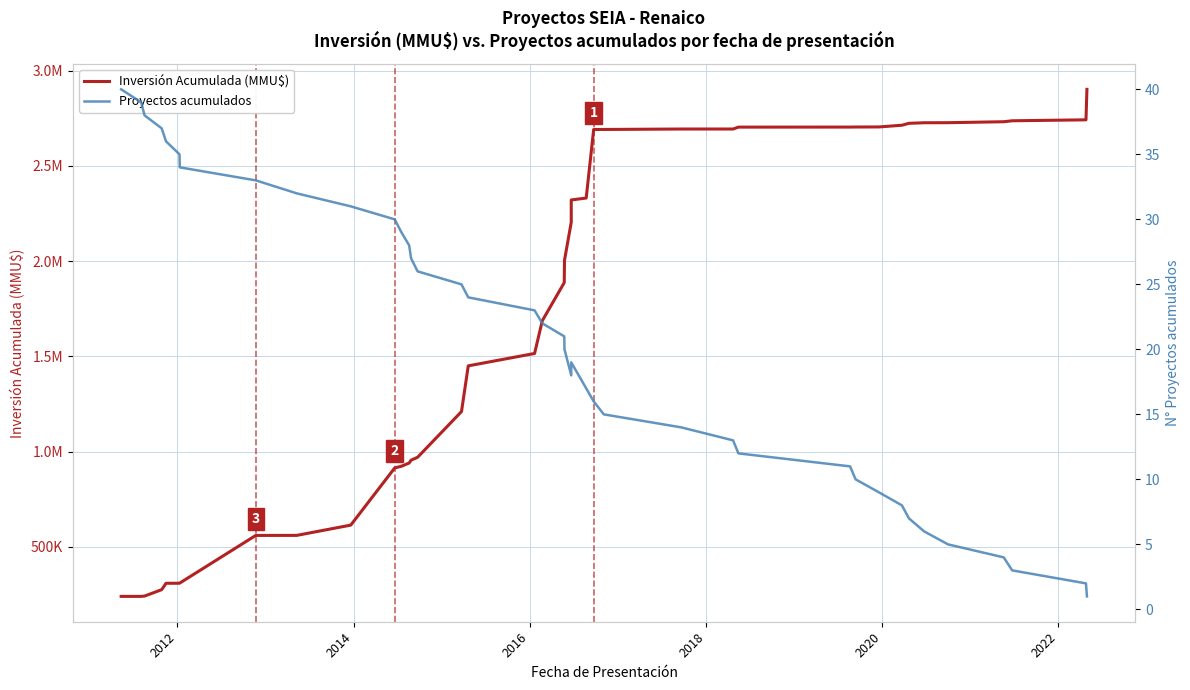

True or false: Inversión Acumulada (MMU$) has more than 0 interior local peaks.

False